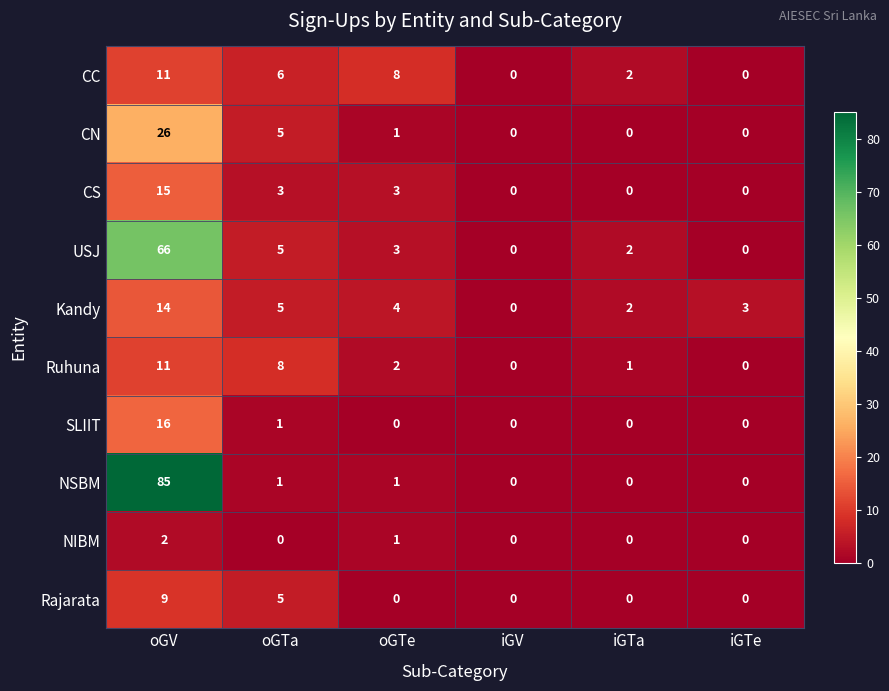

What is the difference between the NSBM values at oGV and iGTe?

85